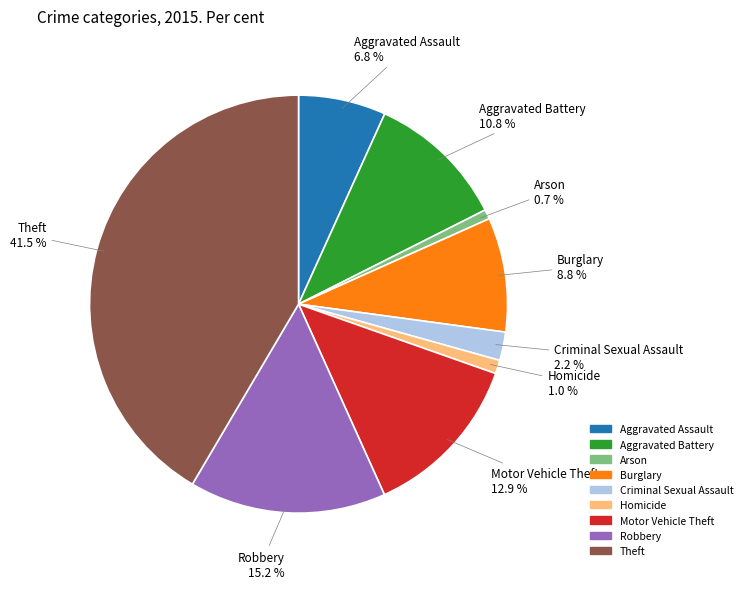

To the nearest percent, what percentage of the pie is Burglary?

9%